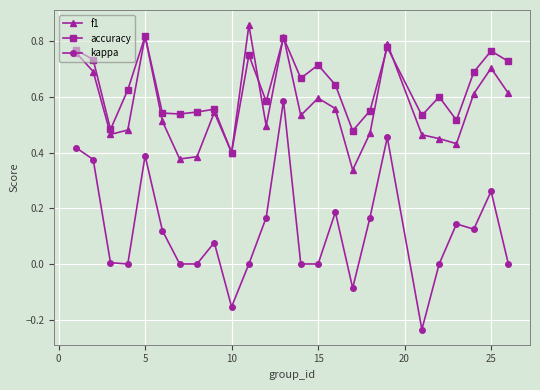

Which series has the largest total across all categories?

accuracy